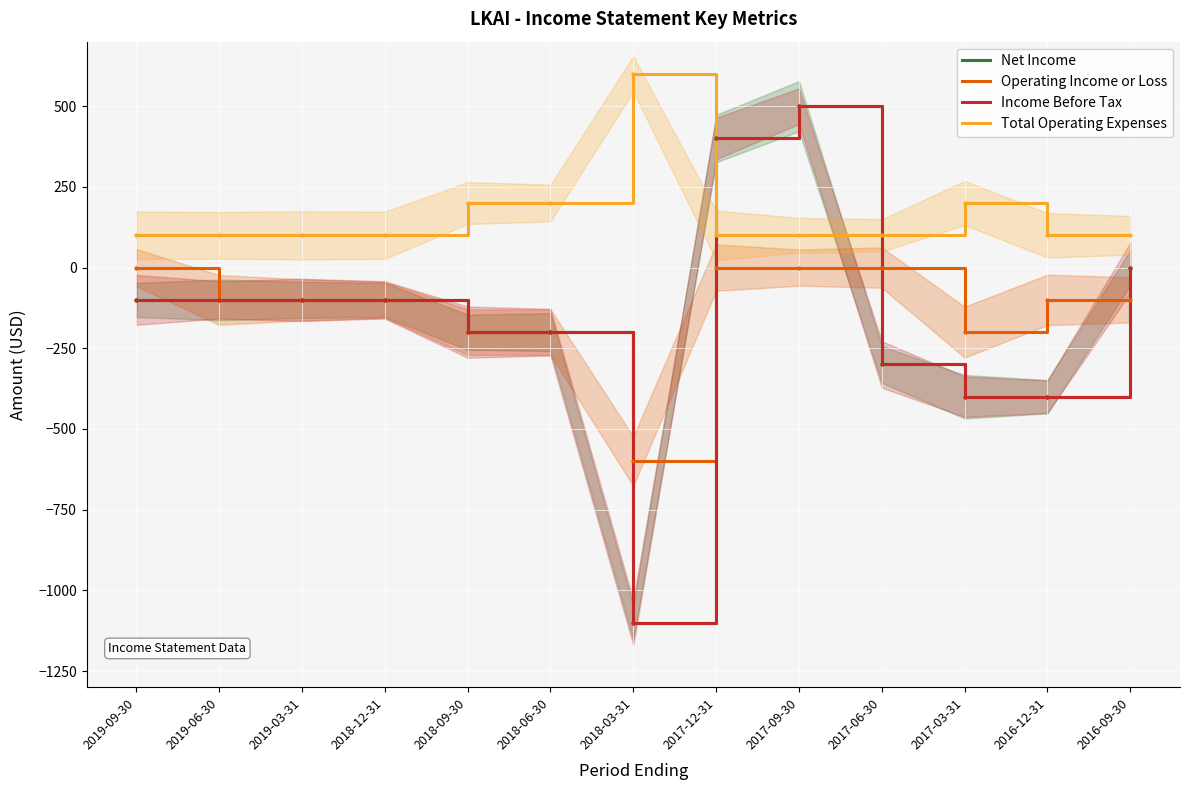

Between which two adjacent categories do Total Operating Expenses and Net Income first intersect?

2018-03-31 and 2017-12-31